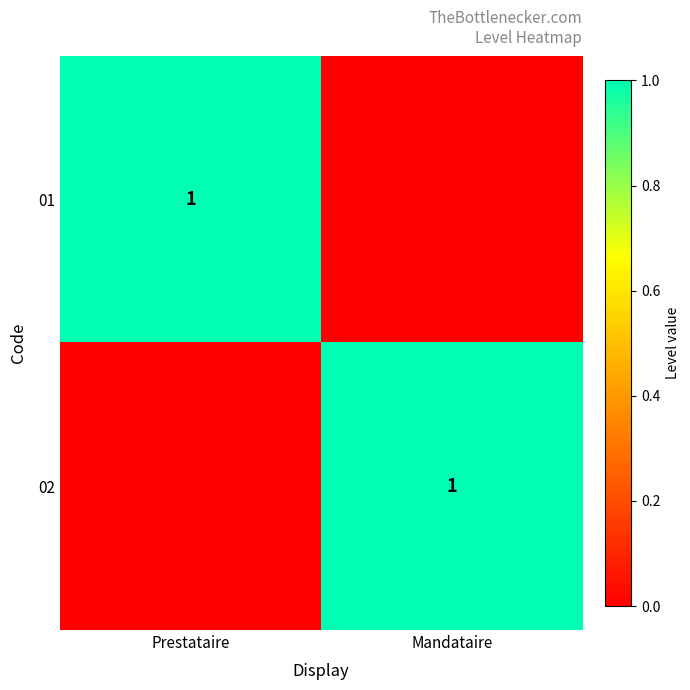

The value of 02 at Mandataire is 1. True or false?

True